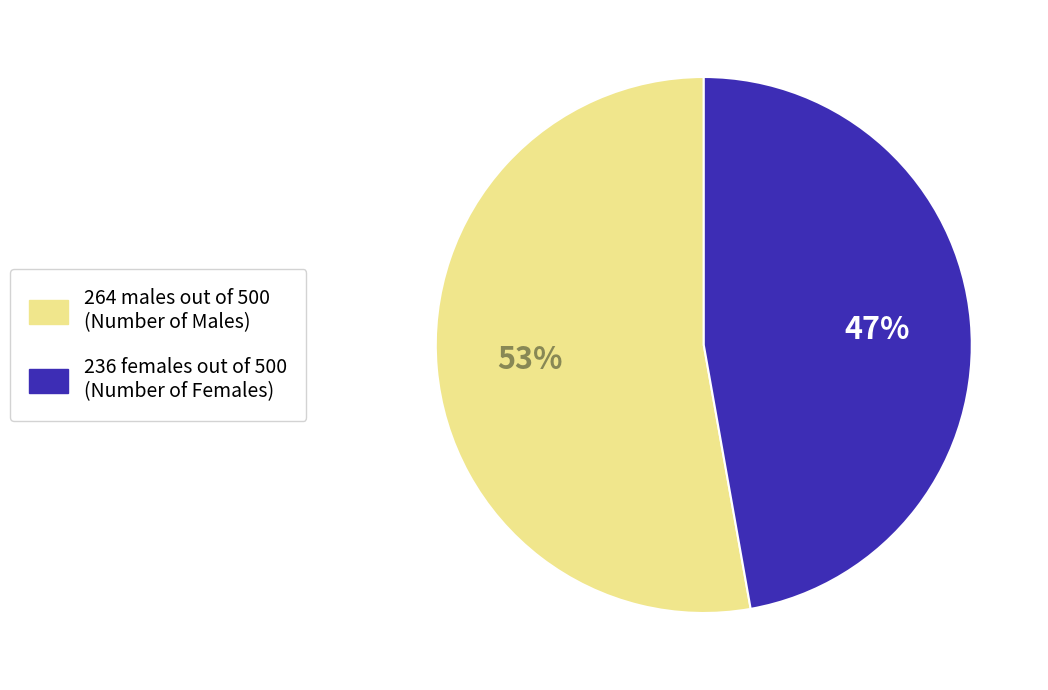

Is there any slice that represents more than half of the pie?

Yes